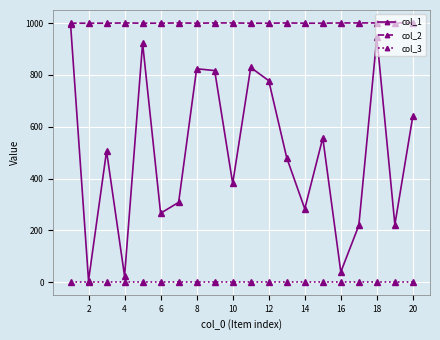

Which series has the largest range (max minus min)?

col_1